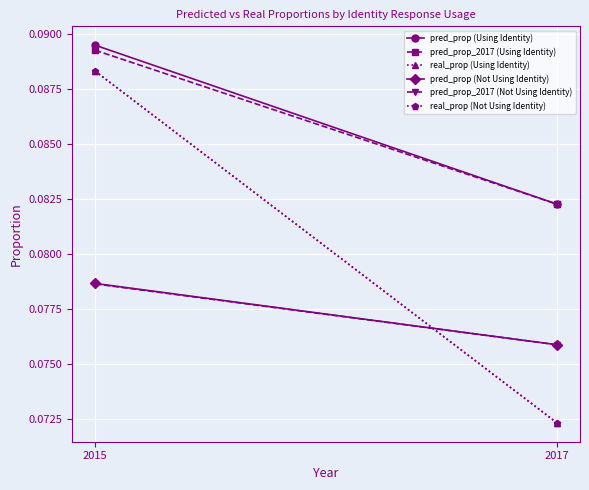

What is the approximate value of real_prop (Using Identity) at 2017?

0.1